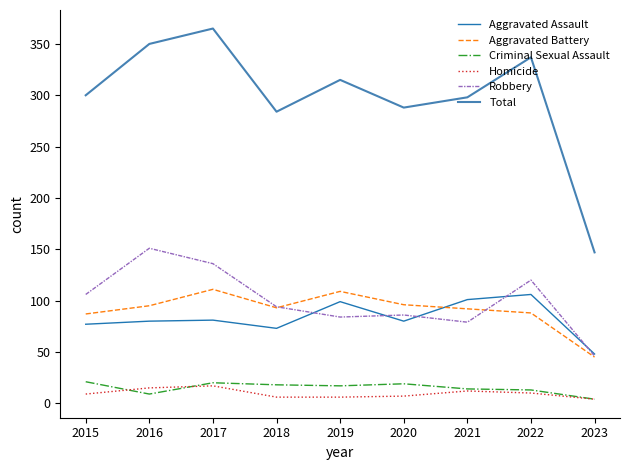

In Aggravated Assault, how many points are lower than both neighbors (excluding endpoints)?

2